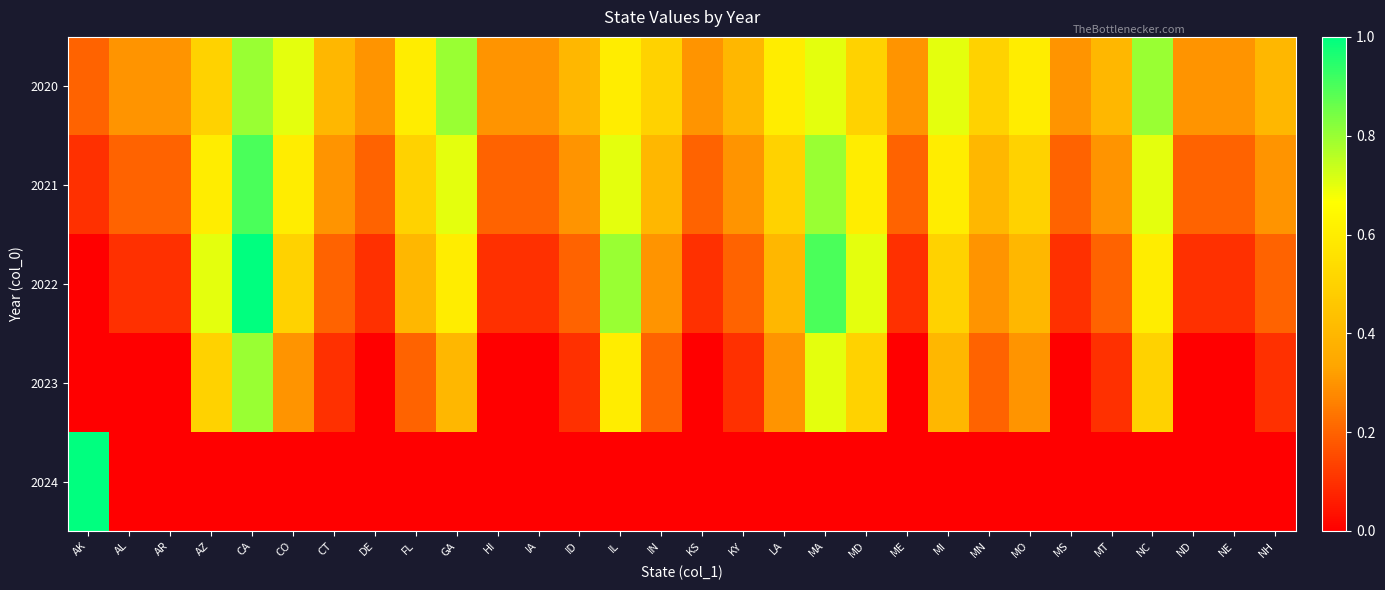

At which category does the chart reach its peak across all series?

CA